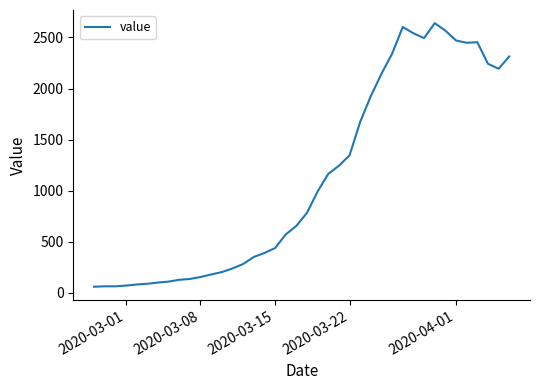

What is the smallest value displayed?

61